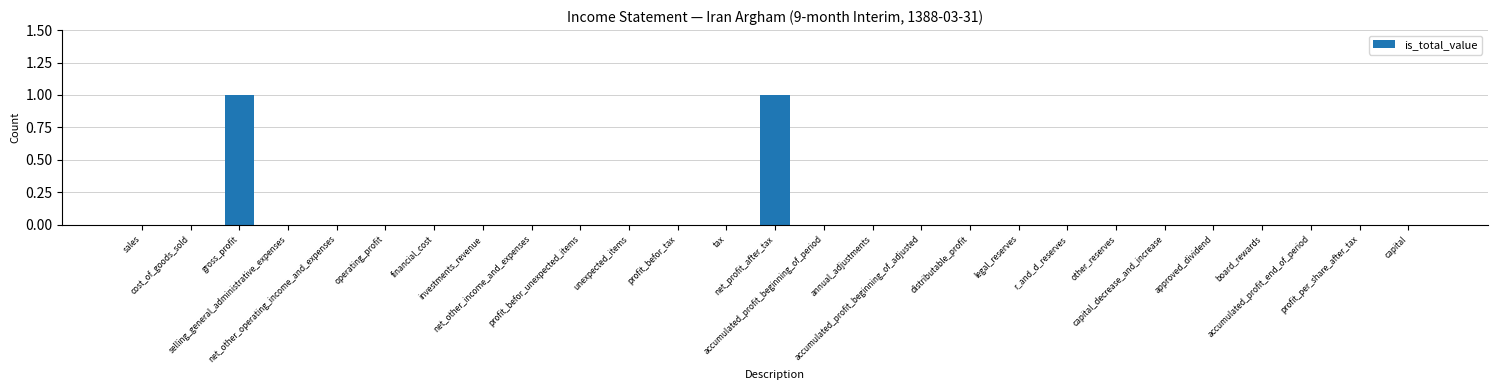

Reading left to right, list all the values displayed in this chart.

sales=0	cost_of_goods_sold=0	gross_profit=1	selling_general_administrative_expenses=0	net_other_operating_income_and_expenses=0	operating_profit=0	financial_cost=0	investments_revenue=0	net_other_income_and_expenses=0	profit_befor_unexpected_items=0	unexpected_items=0	profit_befor_tax=0	tax=0	net_profit_after_tax=1	accumulated_profit_beginning_of_period=0	annual_adjustments=0	accumulated_profit_beginning_of_adjusted=0	distributable_profit=0	legal_reserves=0	r_and_d_reserves=0	other_reserves=0	capital_decrease_and_increase=0	approved_dividend=0	board_rewards=0	accumulated_profit_end_of_period=0	profit_per_share_after_tax=0	capital=0